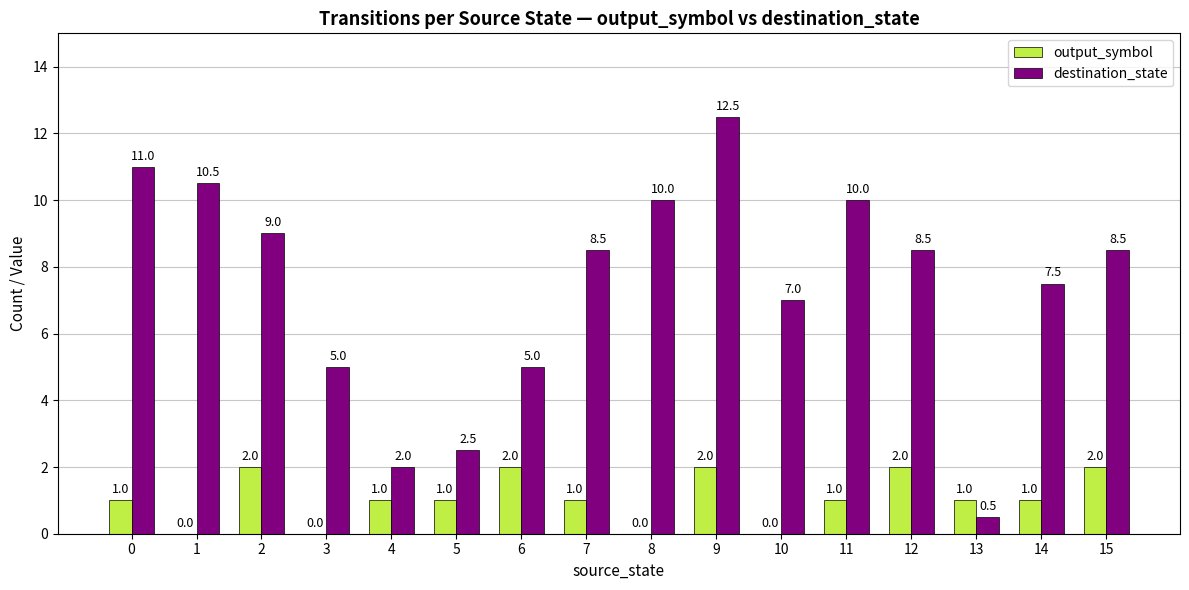

Are the bars horizontal?

No